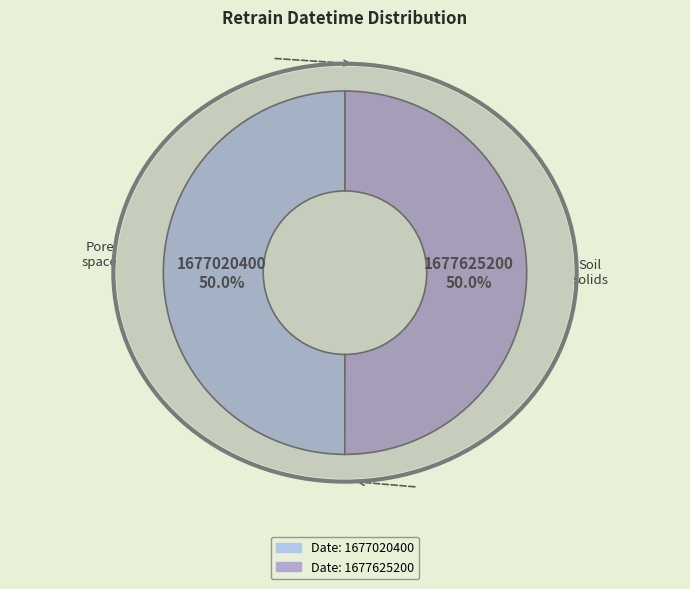

How many slices are in this pie chart?

2